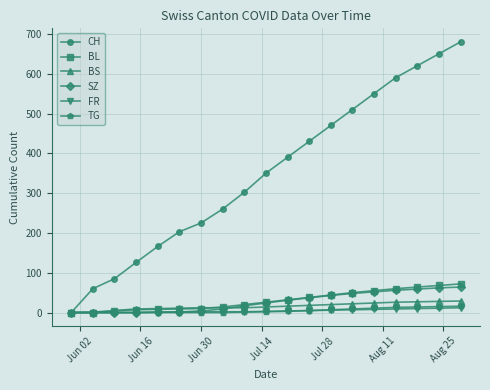

How many lines are shown in the chart?

6